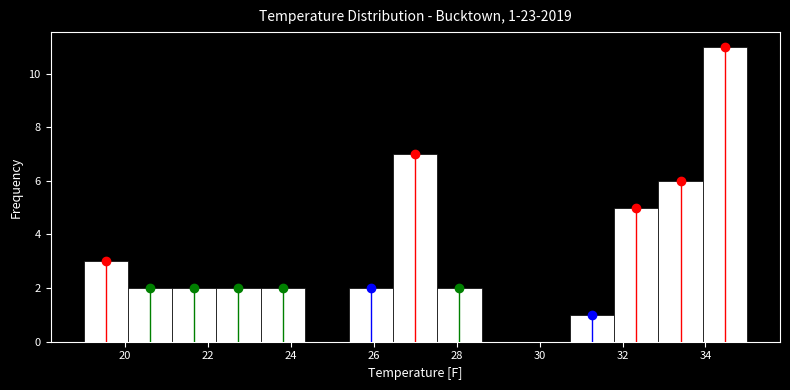

Which range on the x-axis has the tallest bar?

34.0 to 35.0